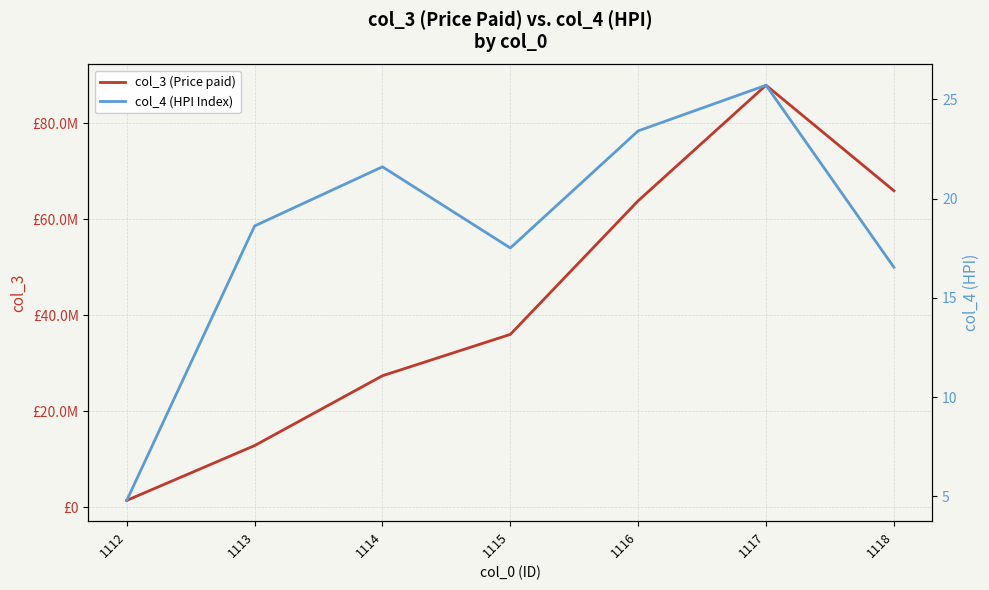

Rank the categories by col_4 (HPI Index) value from highest to lowest.

1117, 1116, 1114, 1113, 1115, 1118, 1112